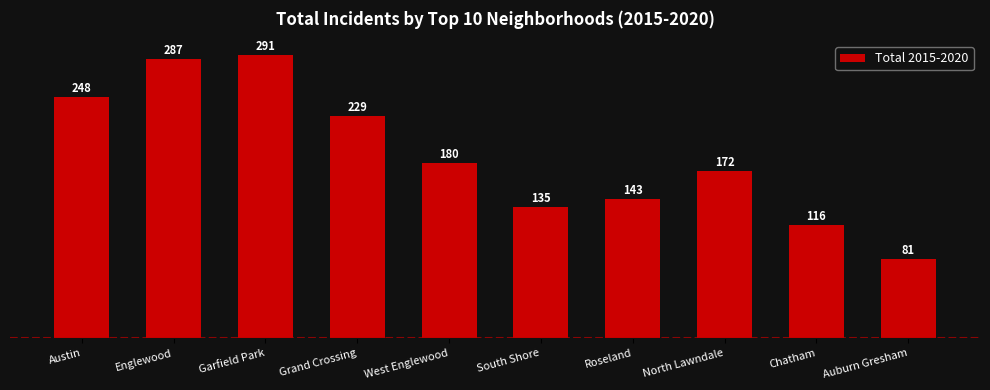

What is the label of the 10th bar from the right?

Austin